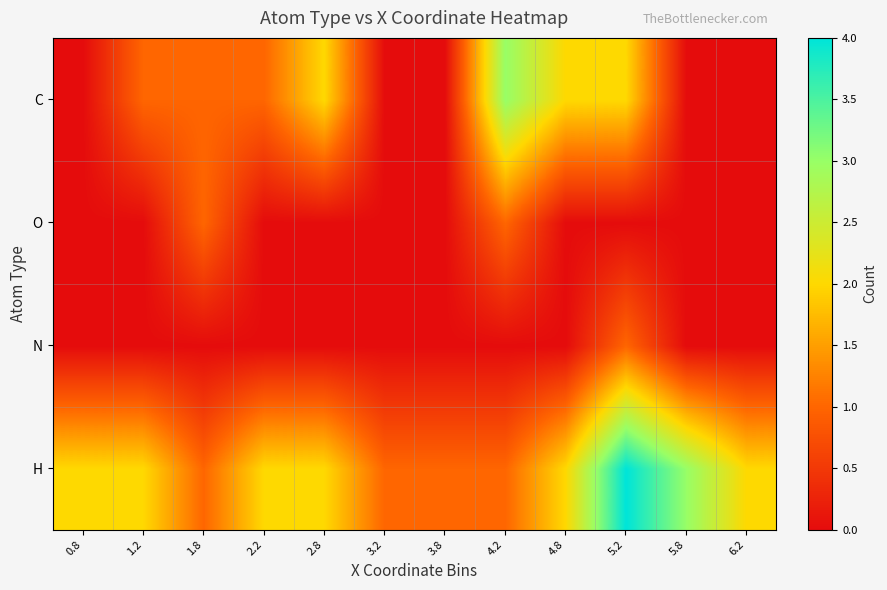

Which has a higher value, 1.2 or 2.2?

1.2